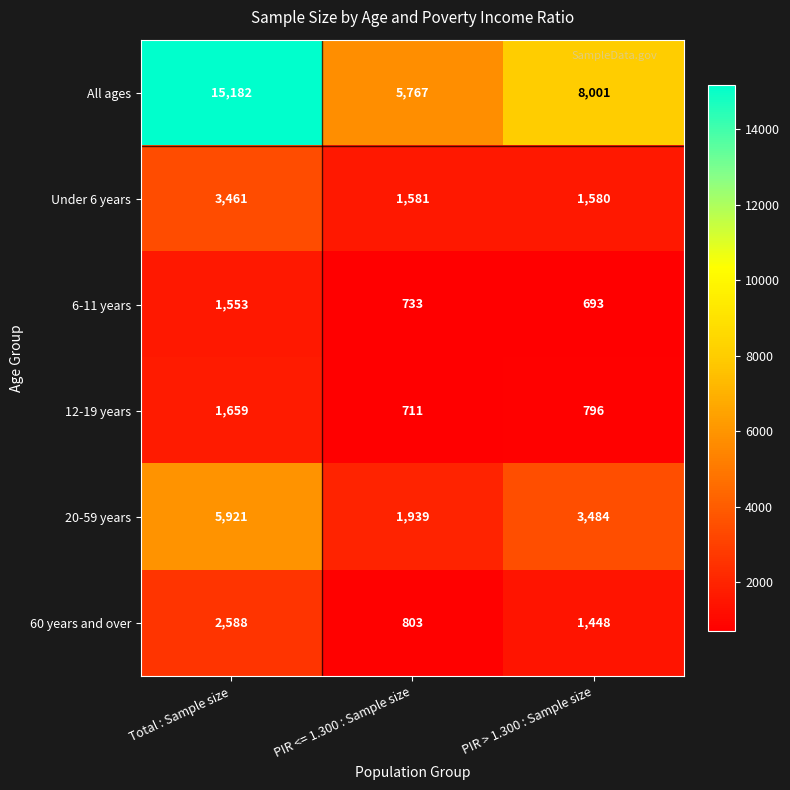

True or false: 20-59 years has a value of 5921 at Total : Sample size.

True